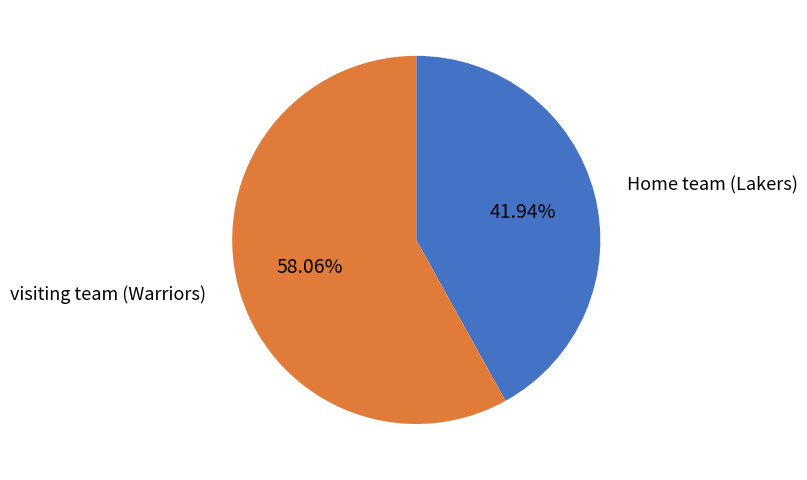

Is there any slice that represents more than half of the pie?

Yes